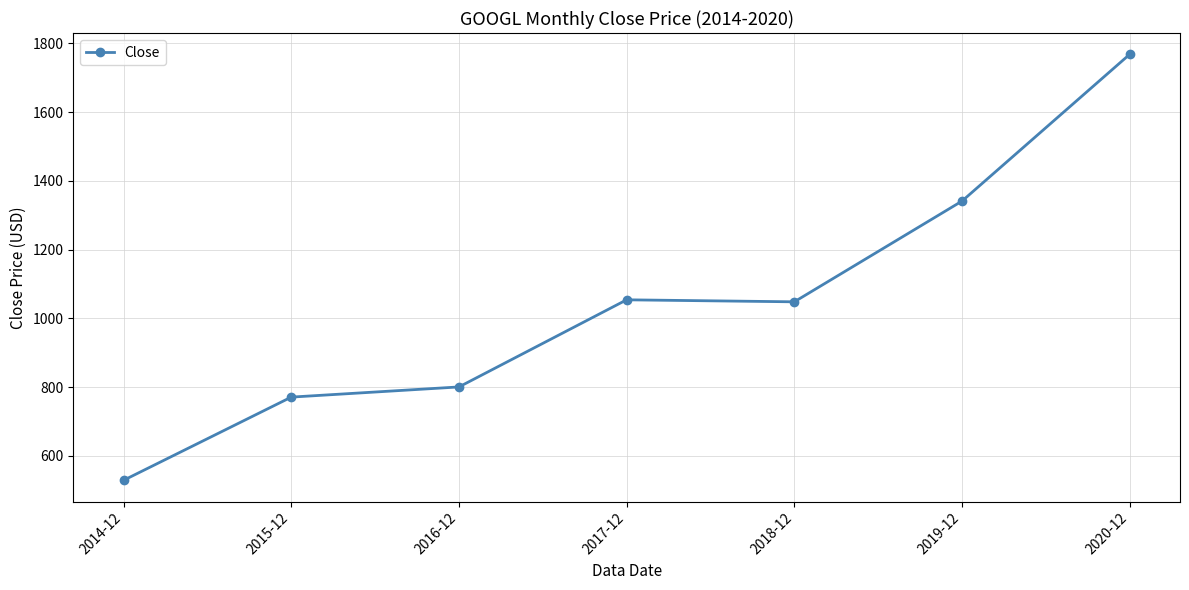

Reading left to right, transcribe all the data shown in this chart.

529.2	771.0	800.6	1053.9	1048.1	1341.0	1767.7